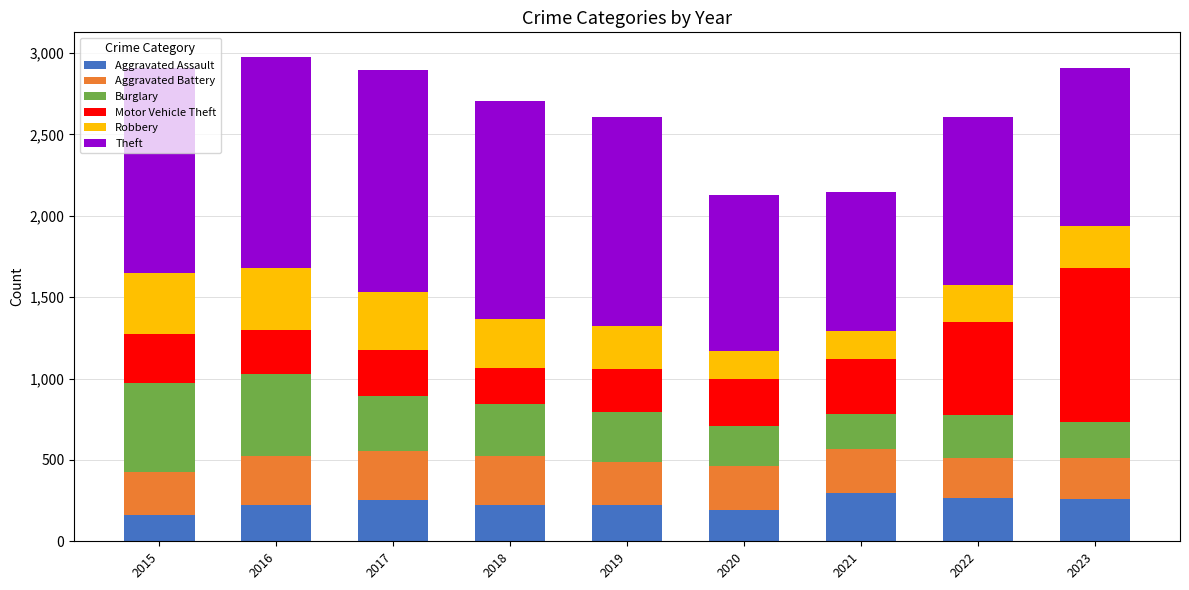

What is the minimum value for Aggravated Assault?

164